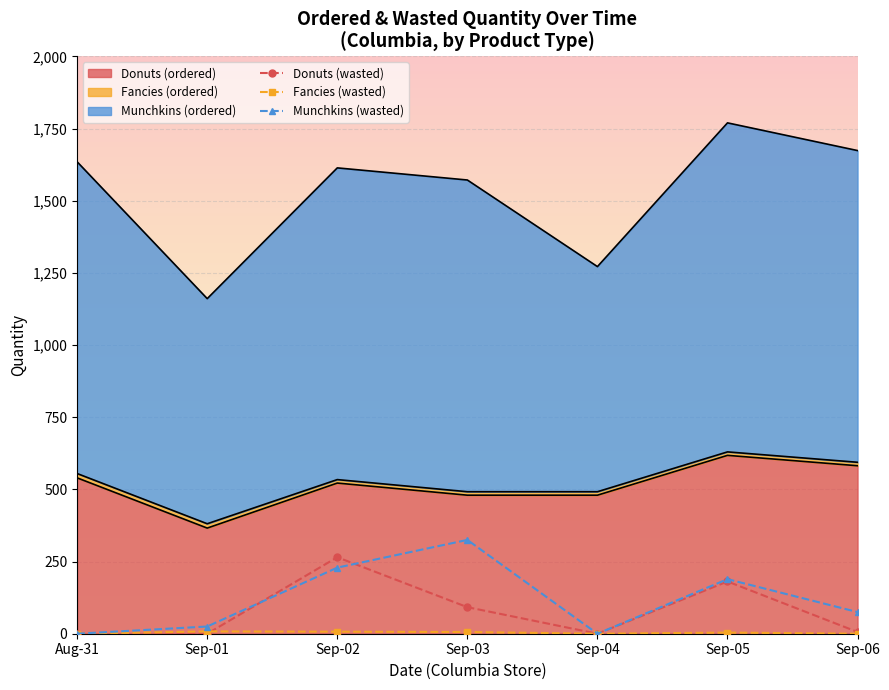

How many times do Fancies (wasted) and Donuts (wasted) cross each other?

1